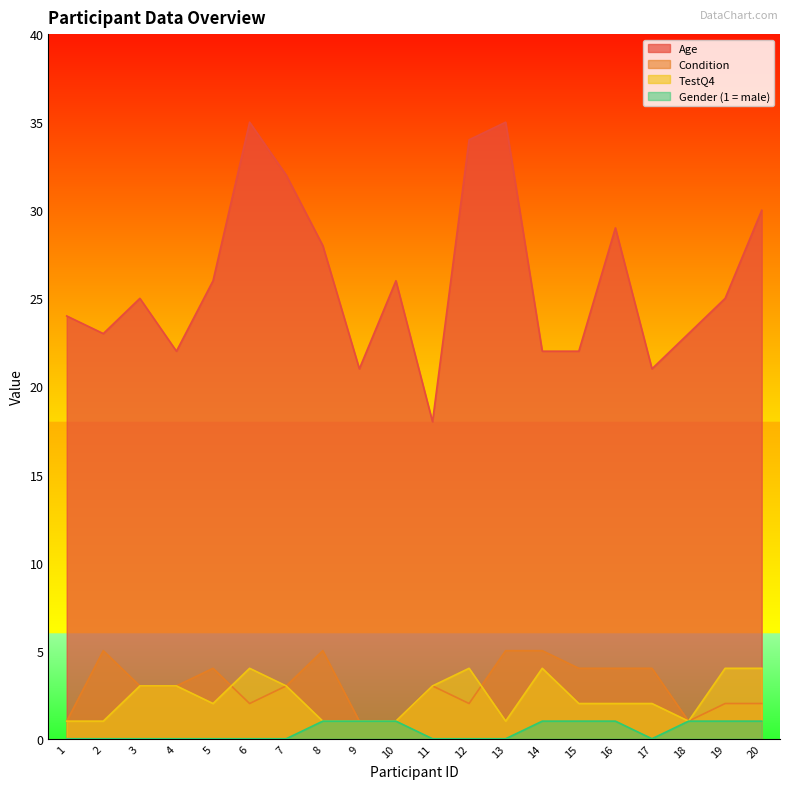

Which category has the highest value across all series?

6